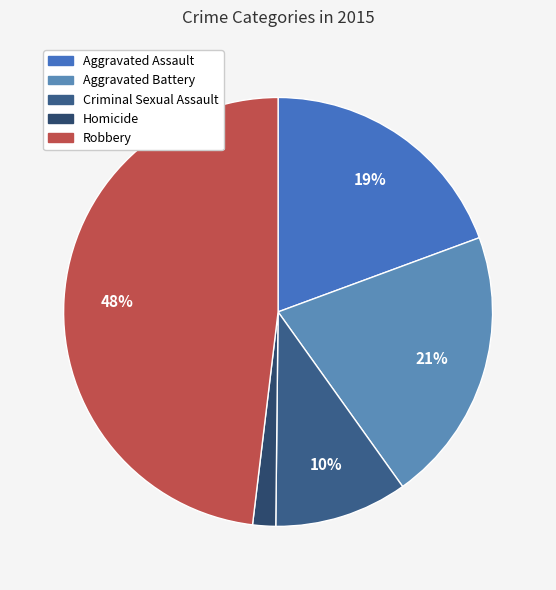

True or false: Homicide accounts for 10% of the total.

False